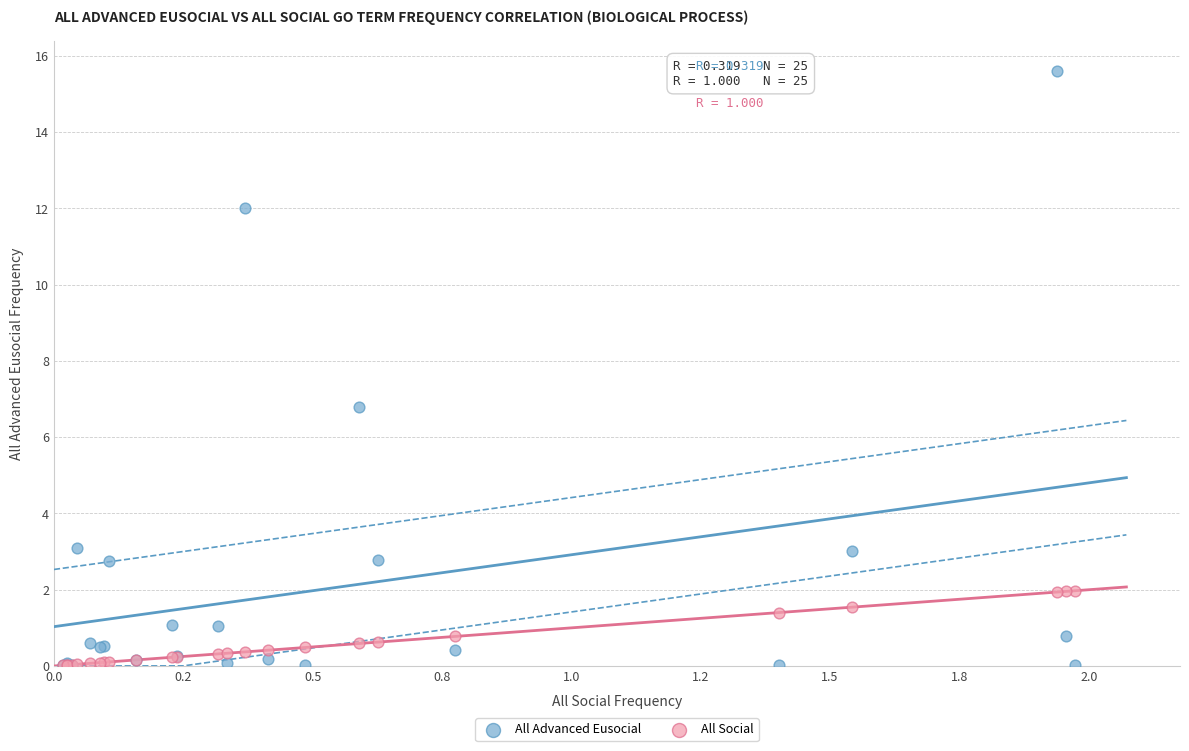

Across all series, what Y value is closest to 7?

6.8